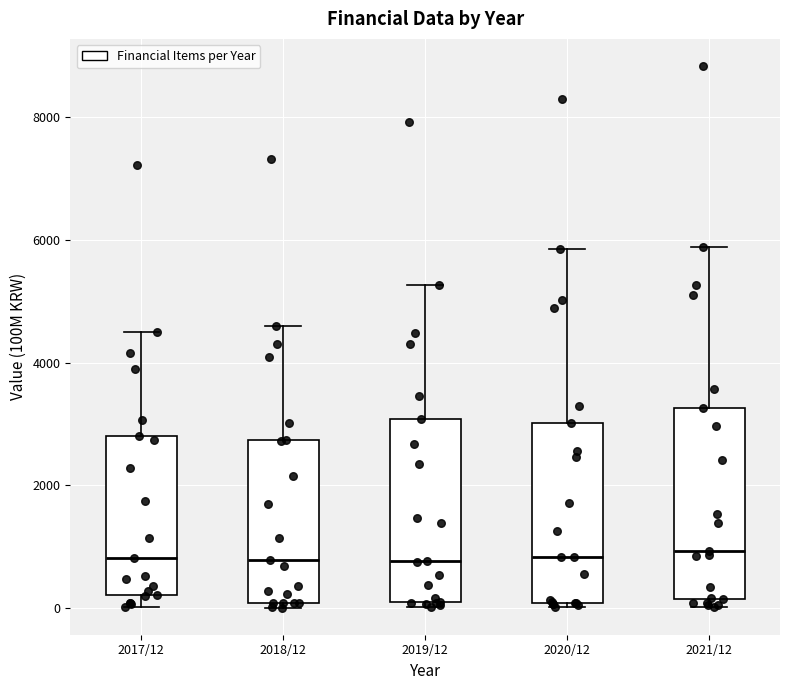

Reading left to right, read every box against the y-axis: the position of its median line, the range the box covers, and the ends of its whiskers. The values are not printed on the chart, so give them approximately, as read against the axis.

2017/12: median 800, box 200 to 2800, whiskers 0 to 4400
2018/12: median 800, box 0 to 2800, whiskers 0 (just below the box's lower edge) to 4600
2019/12: median 800, box 0 to 3000, whiskers 0 (just below the box's lower edge) to 5200
2020/12: median 800, box 0 to 3000, whiskers 0 (just below the box's lower edge) to 5800
2021/12: median 1000, box 200 to 3200, whiskers 0 to 5800